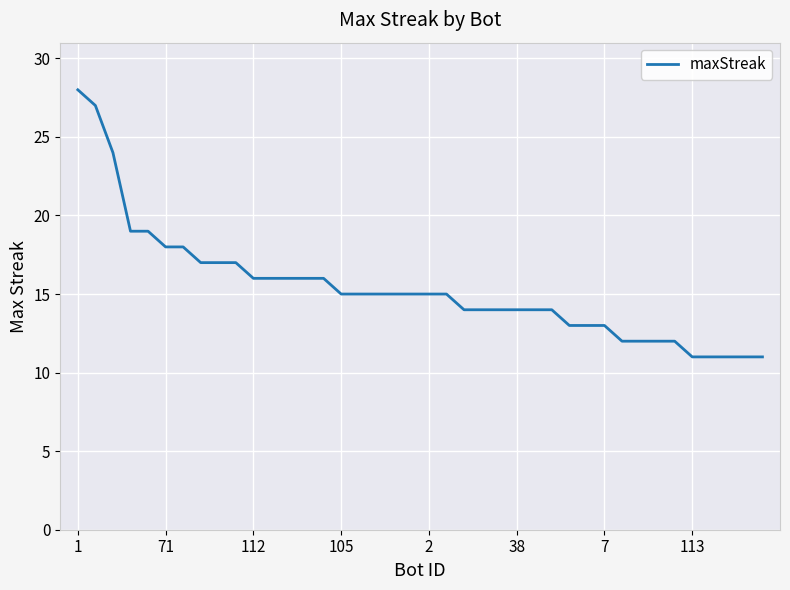

What is the difference between the maximum and minimum values?

17